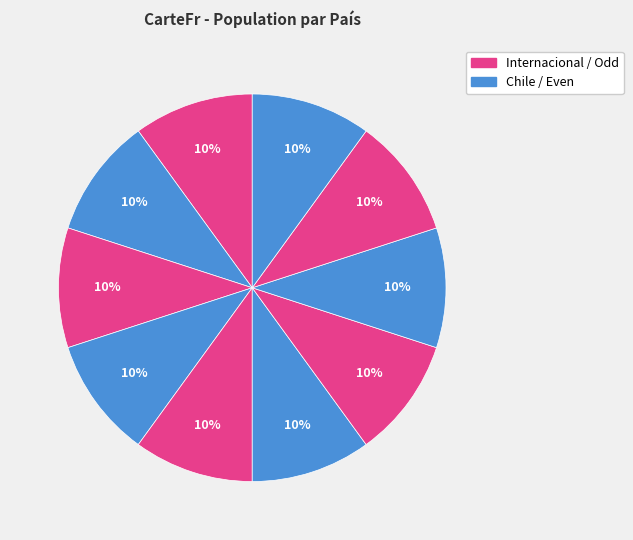

Does any single category account for the majority?

No